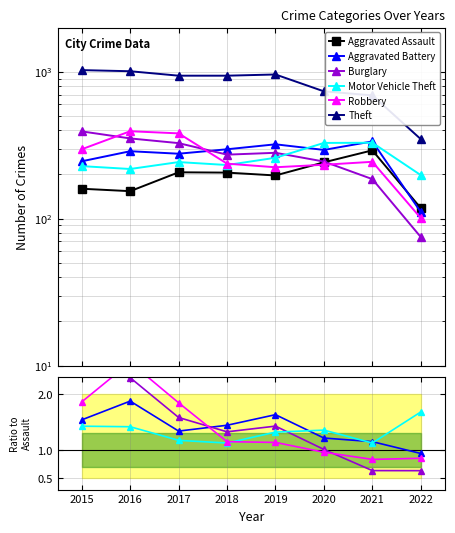

True or false: Robbery and Aggravated Battery intersect in this chart.

True